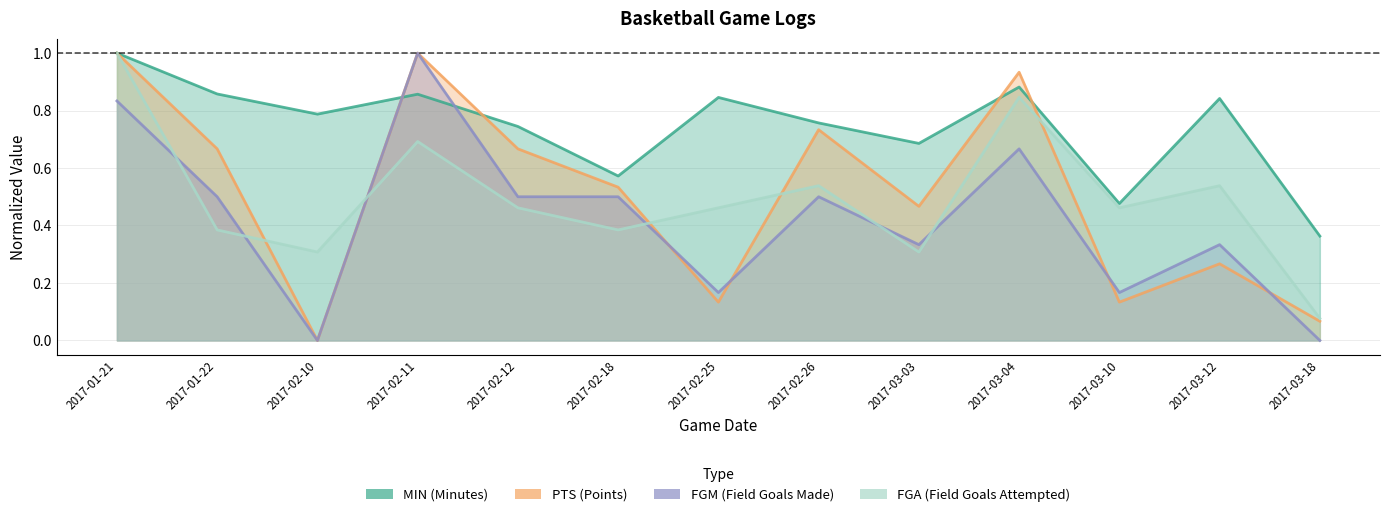

Where is the first local maximum for FGM?

2017-02-11